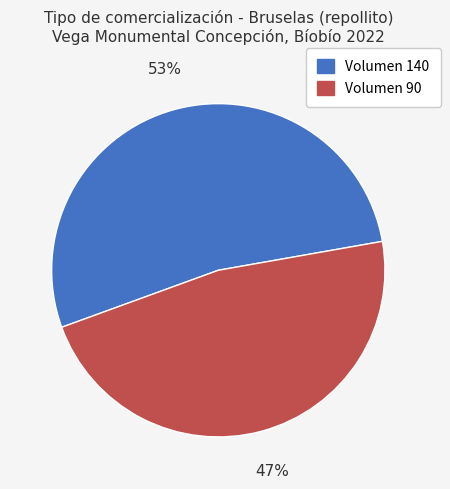

Which category has the smallest portion of the pie?

Volumen 90